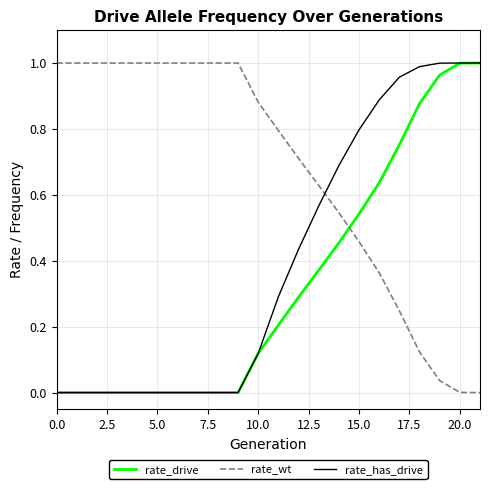

Which series has the largest total across all categories?

rate_wt